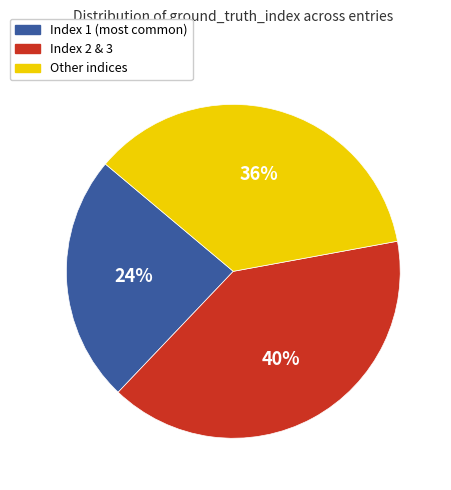

Is there any slice that represents more than half of the pie?

No